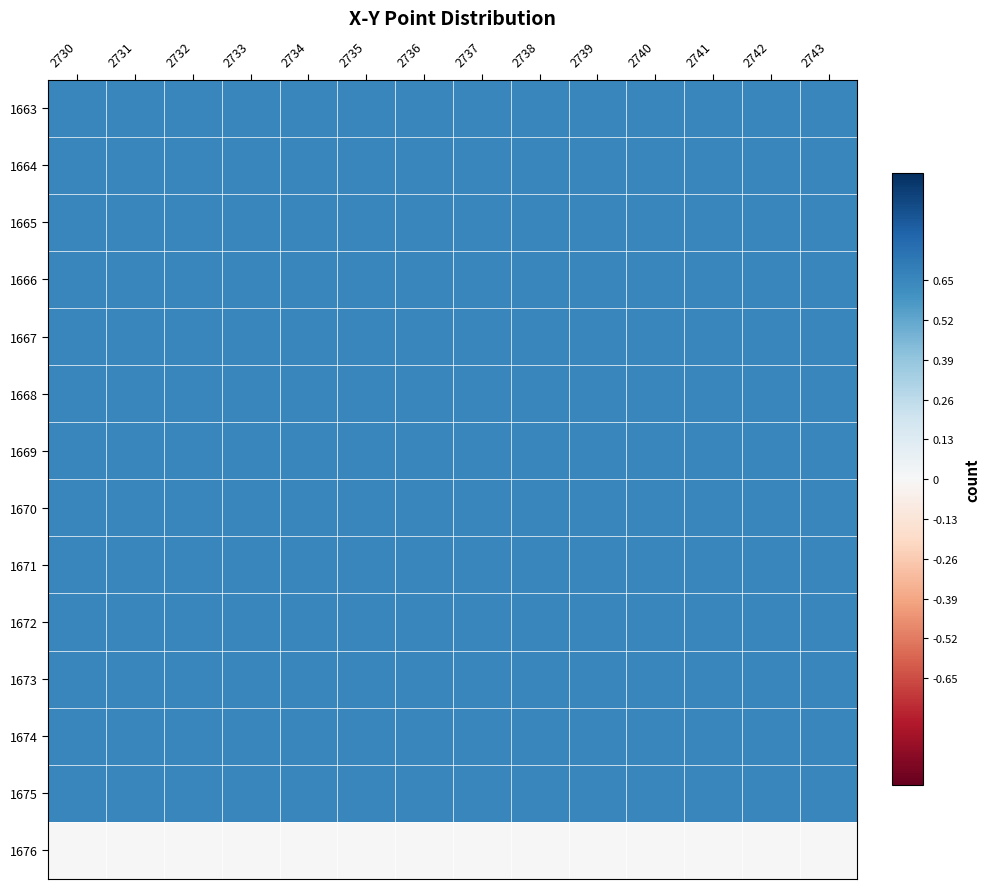

At which category is the sum across all series the highest?

2730